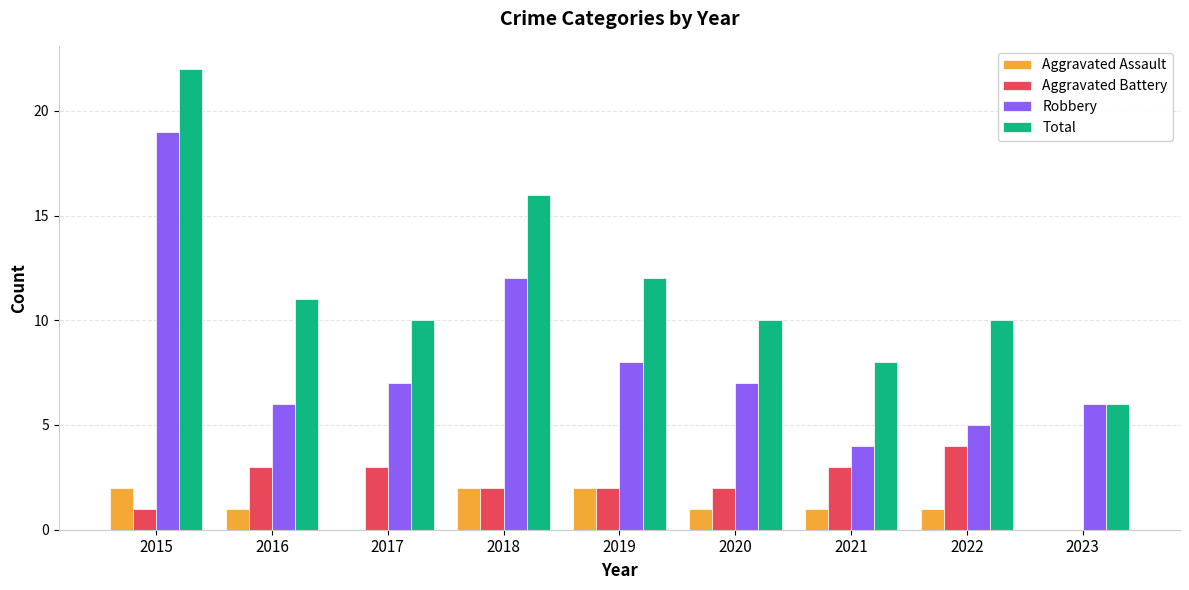

How many series are shown in this chart?

4